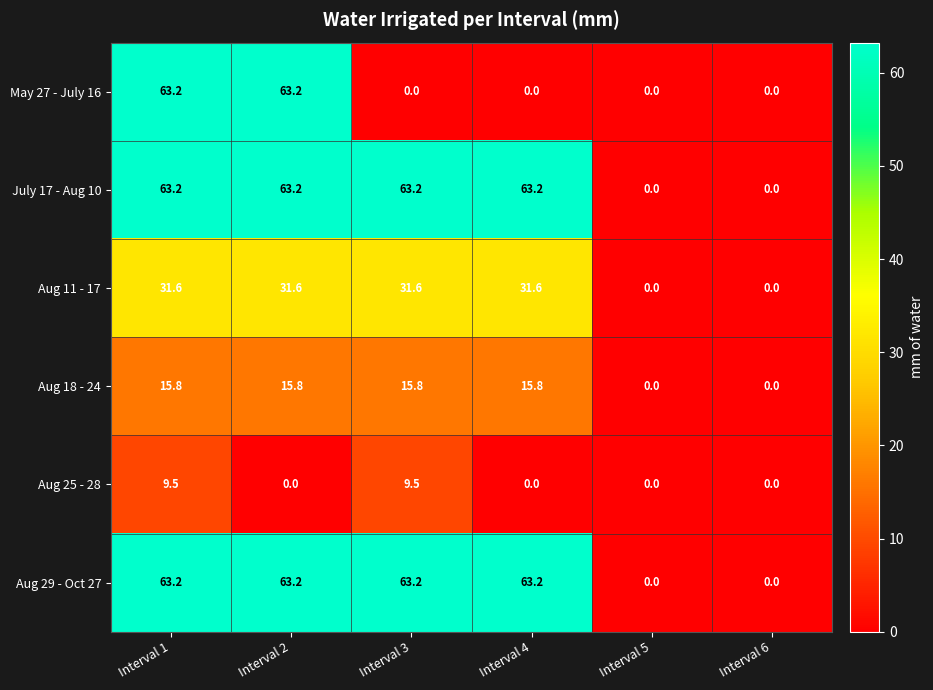

What is the approximate value of Aug 18 - 24 at Interval 3?

15.8